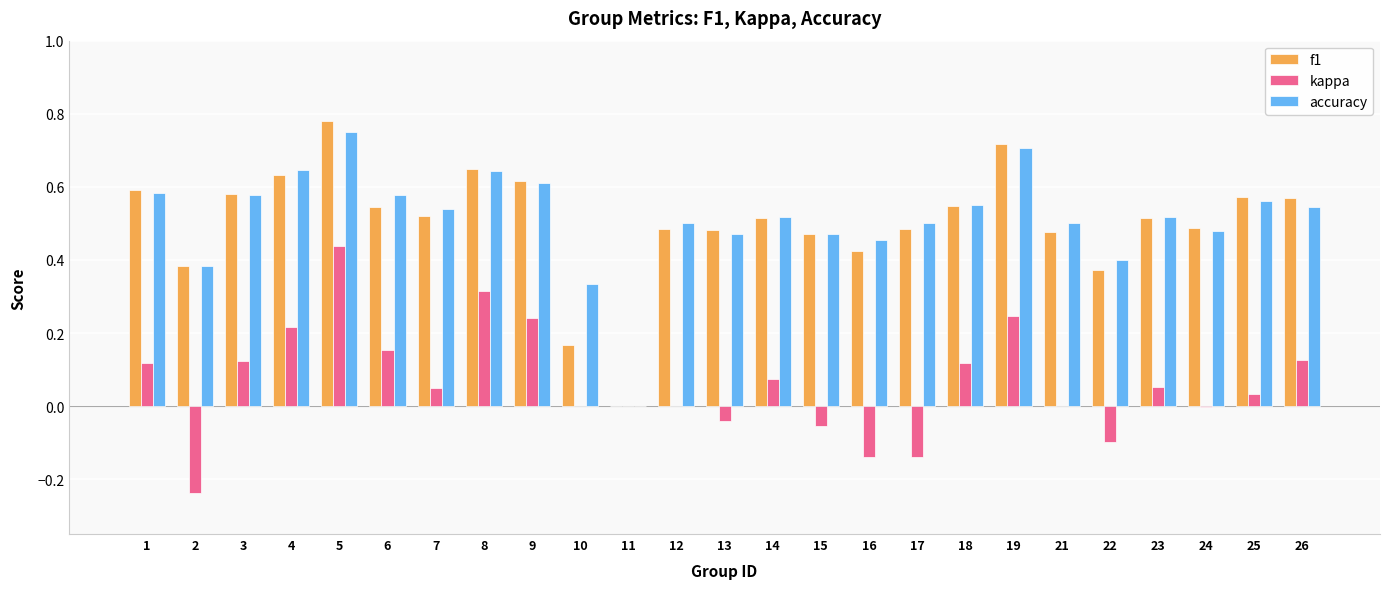

Which series has the widest spread of values?

f1